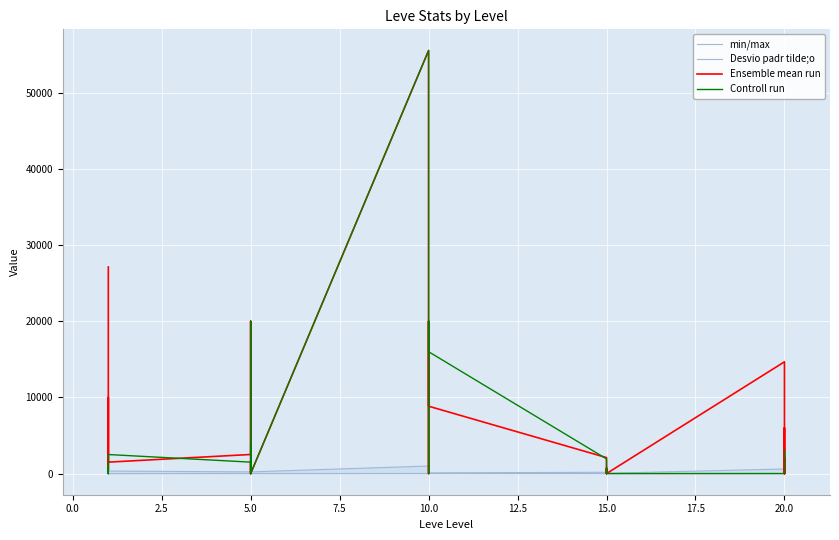

What are all the series names shown in the legend?

min/max, Desvio padr tilde;o, Ensemble mean run, Controll run